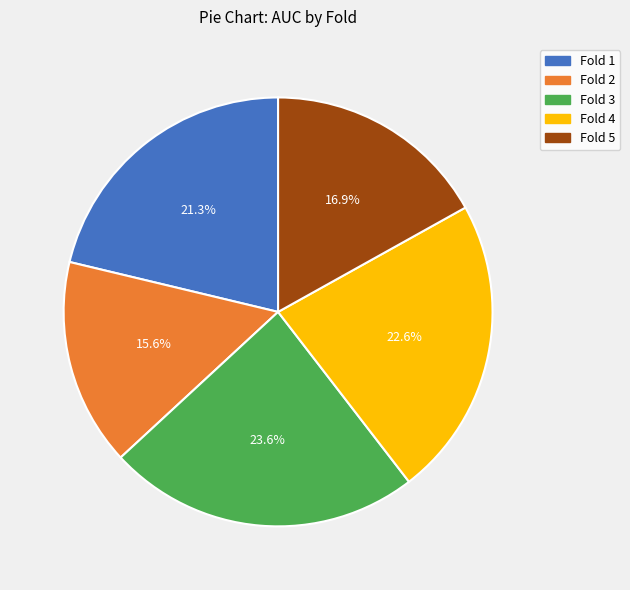

Does Fold 2 account for over 50% of the chart?

No